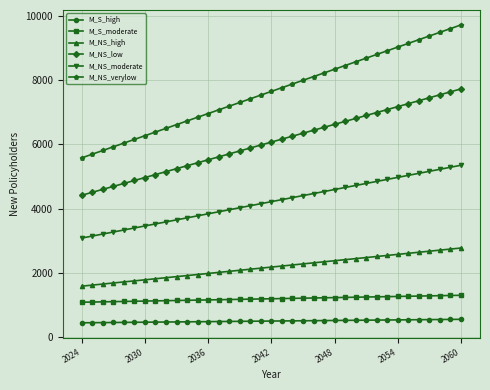

What is the greatest value displayed?

9723